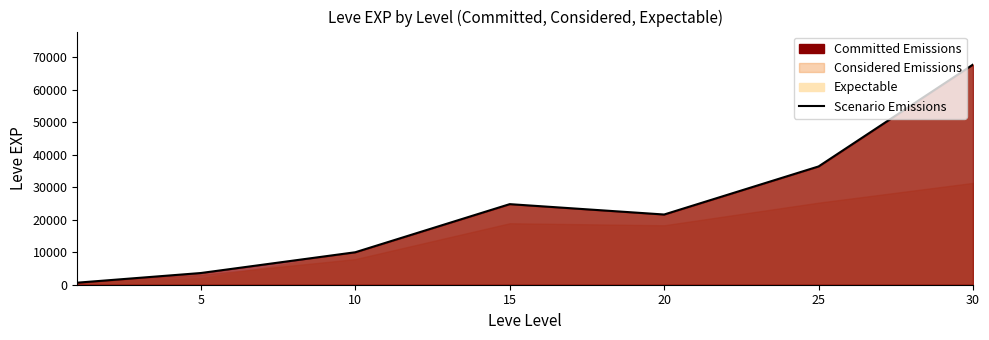

The value at 0 is 340. True or false?

False